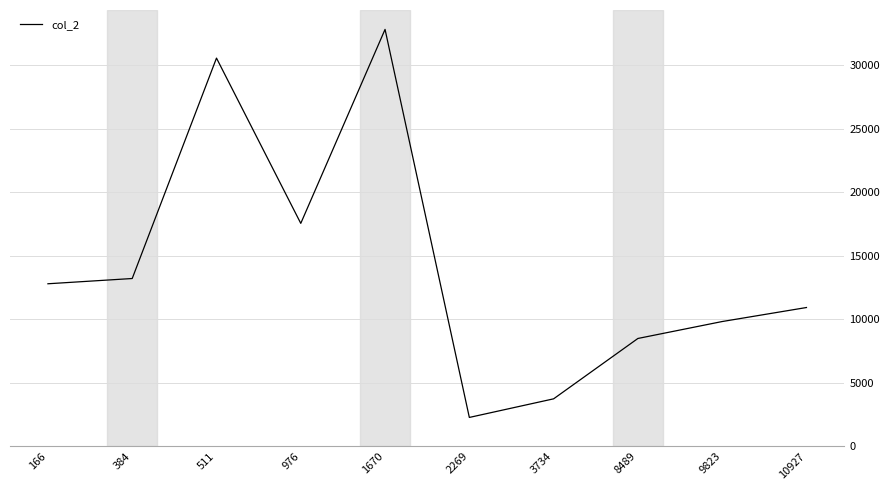

At which category does the chart reach its minimum across all series?

2269